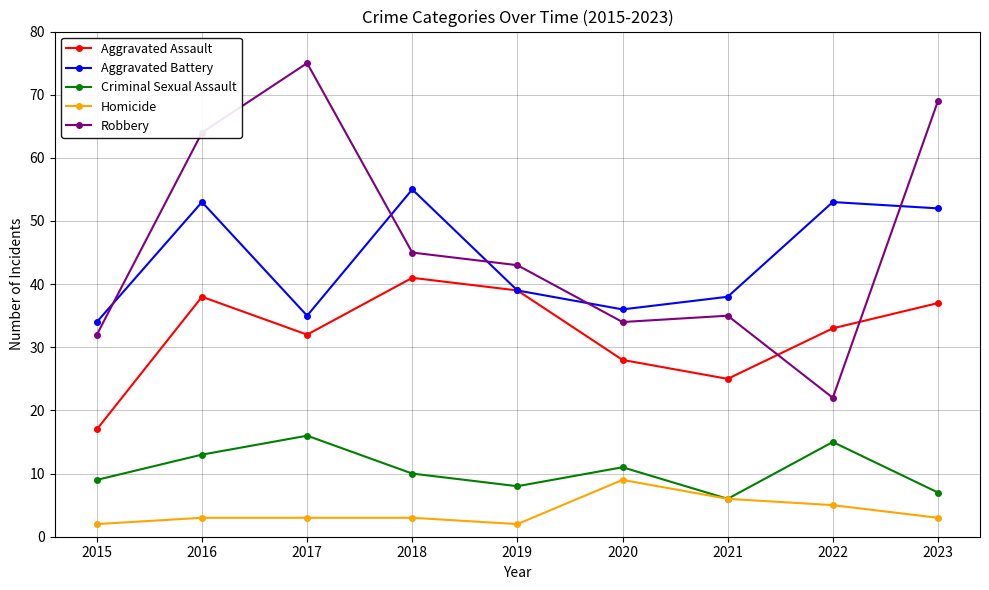

The value of Aggravated Assault at 2023 is 37. True or false?

True